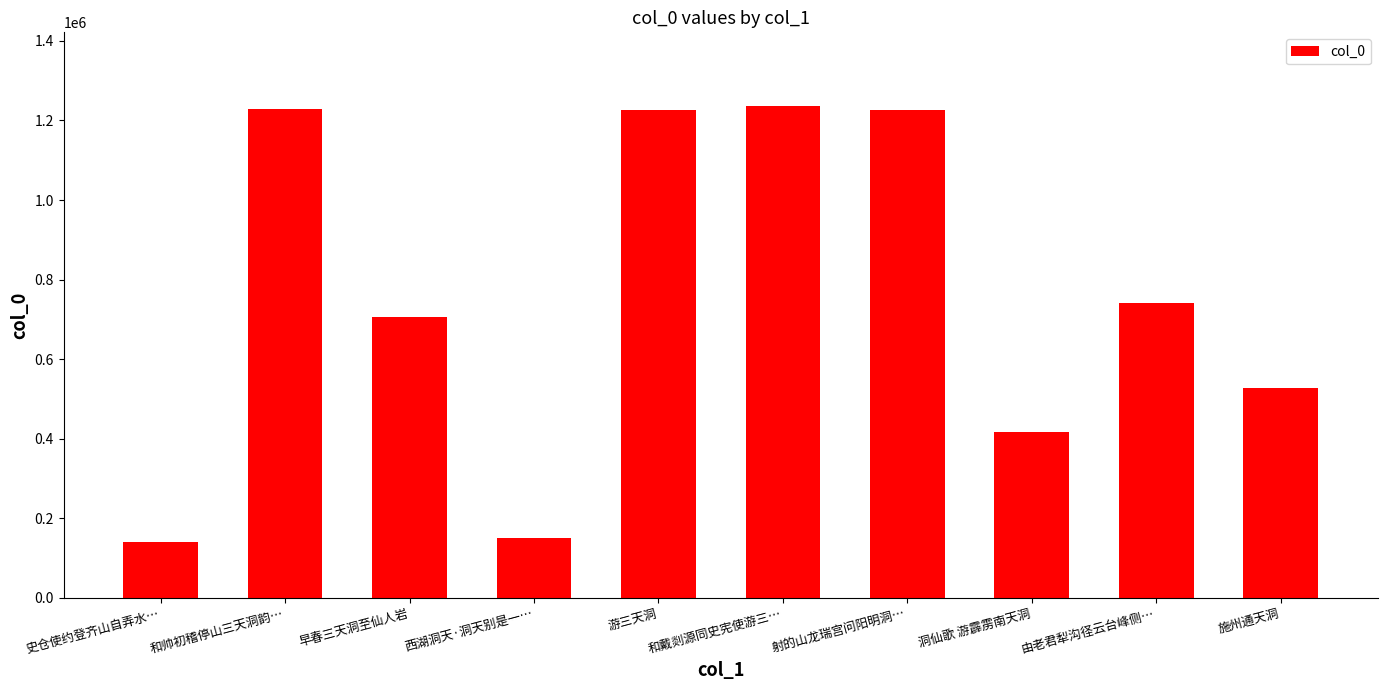

What is the difference between the maximum and minimum values?

1096113